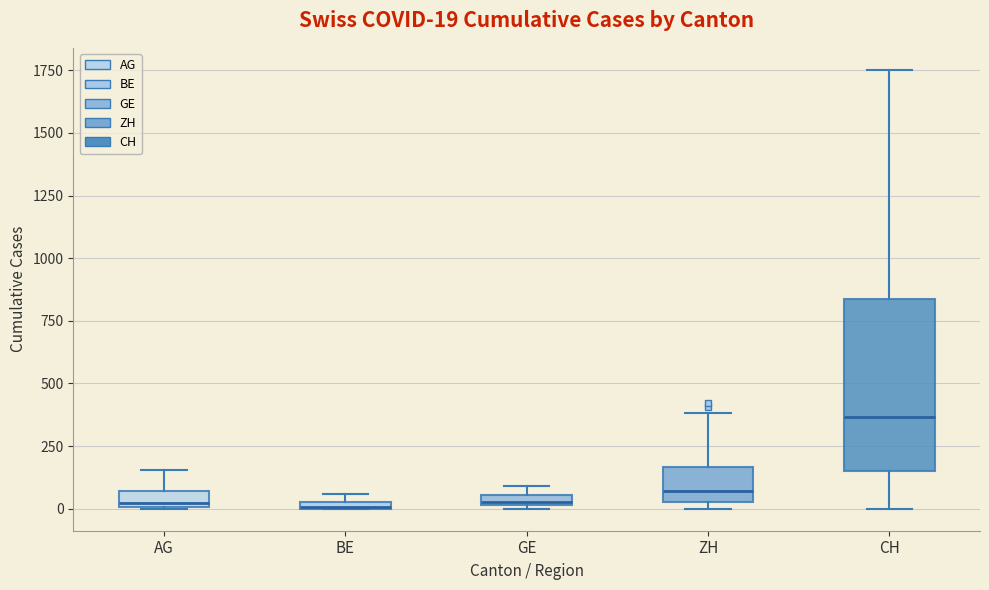

Which box is the tallest, from its lower edge to its upper edge?

CH